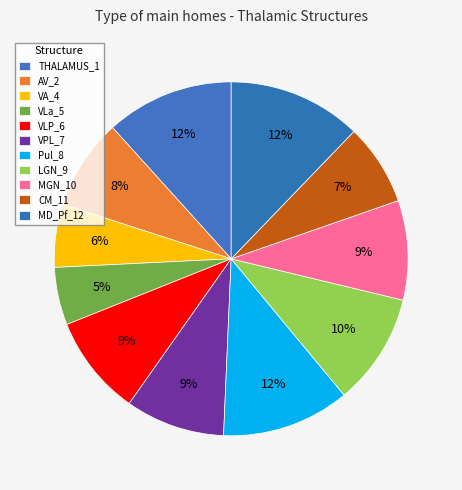

What is the change in value from AV_2 to Pul_8?

+0.2